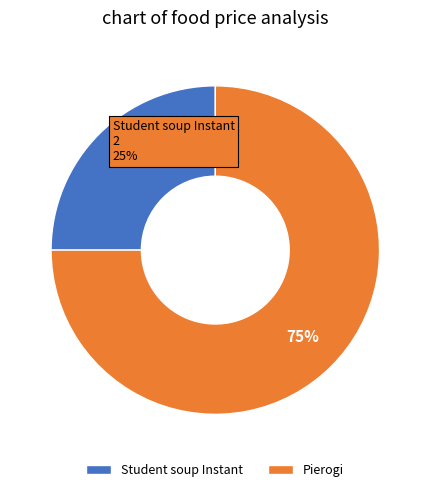

What is the largest slice in the pie chart?

Pierogi